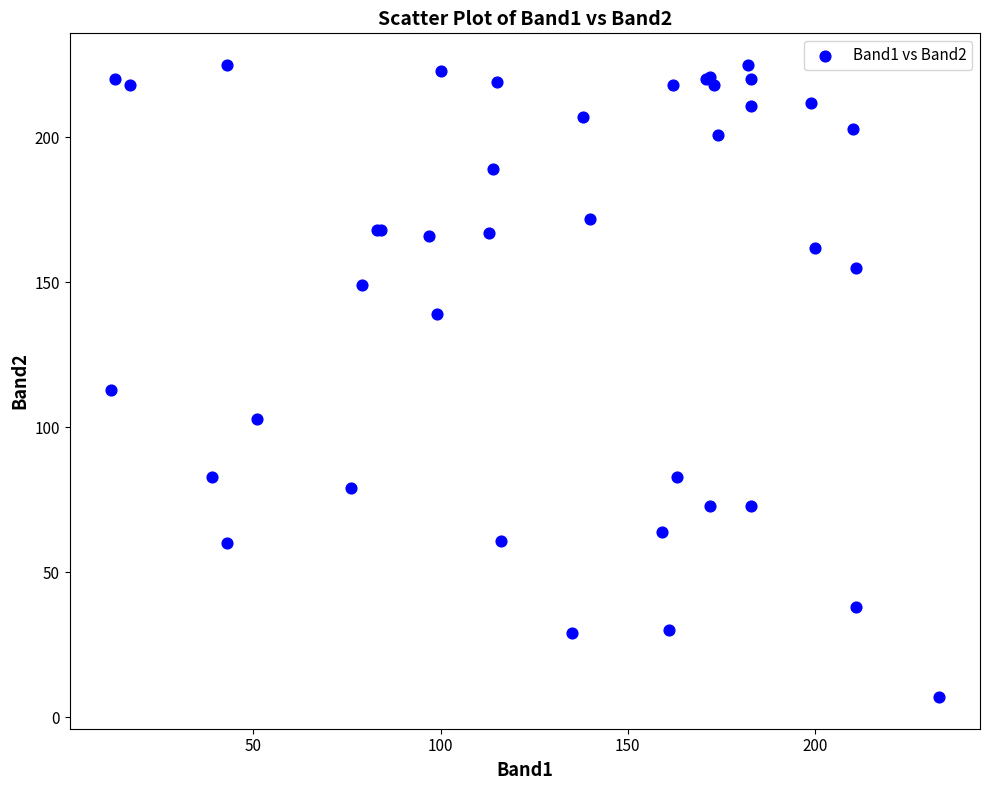

What Y value in the scatter plot is closest to 116?

113